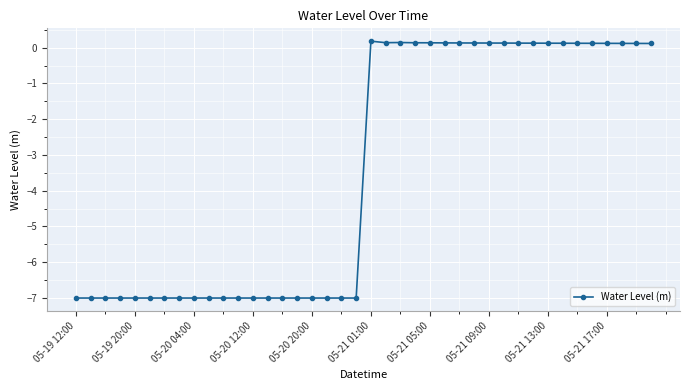

What is the sum of all values?

-137.4